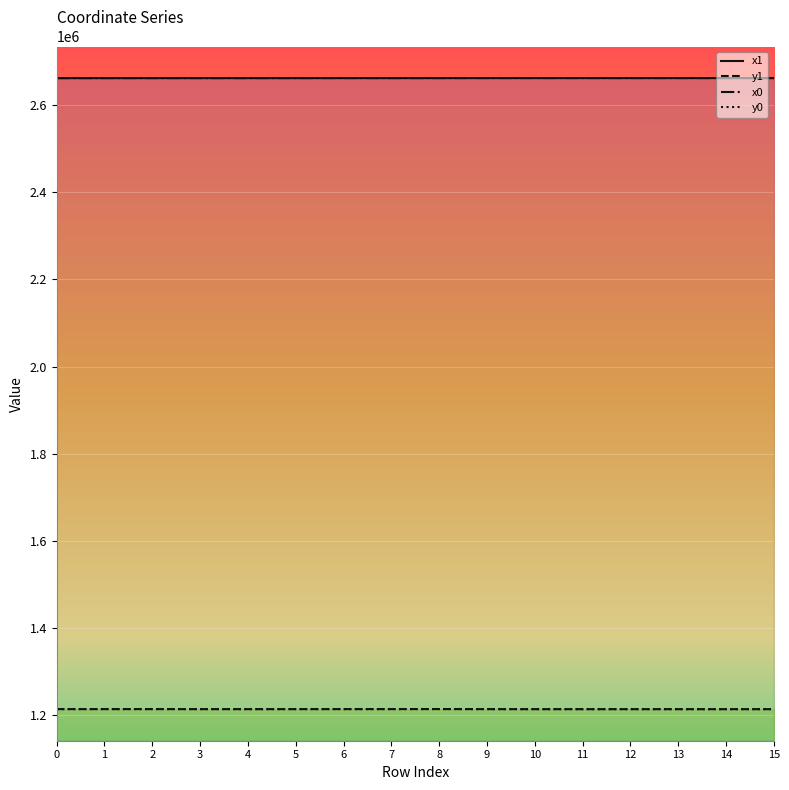

How many intersections are there between x0 and x1?

10